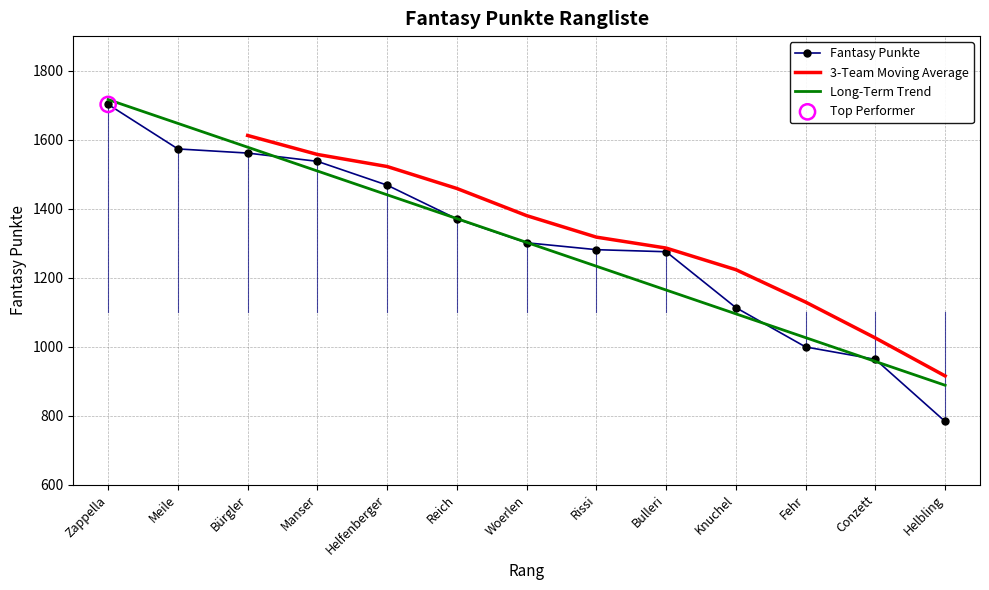

List the labels in order of Long-Term Trend value, smallest first.

Helbling, Conzett, Fehr, Knuchel, Bulleri, Rissi, Woerlen, Reich, Helfenberger, Manser, Bürgler, Meile, Zappella